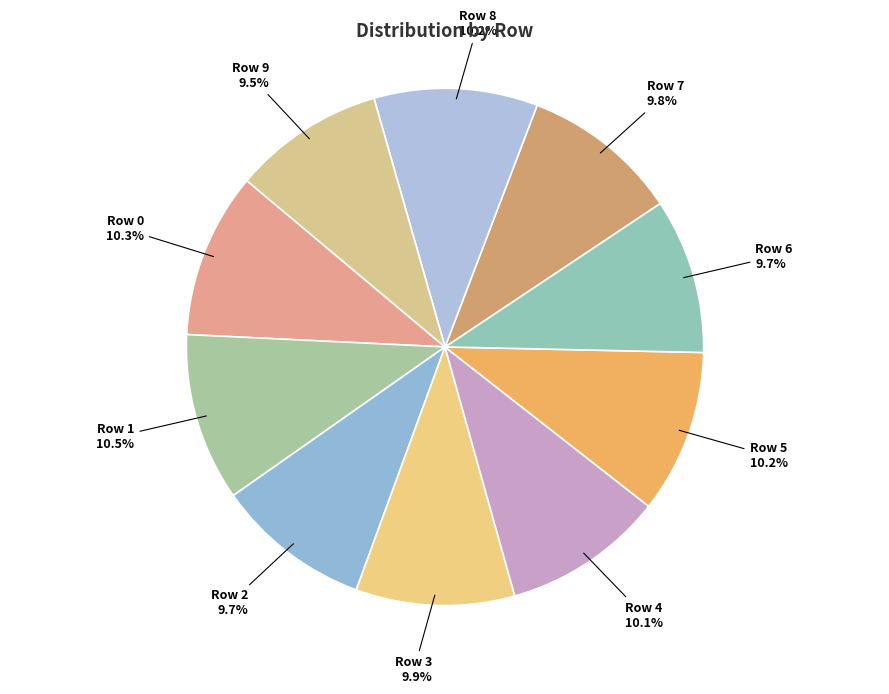

Is there a majority slice in this chart?

No